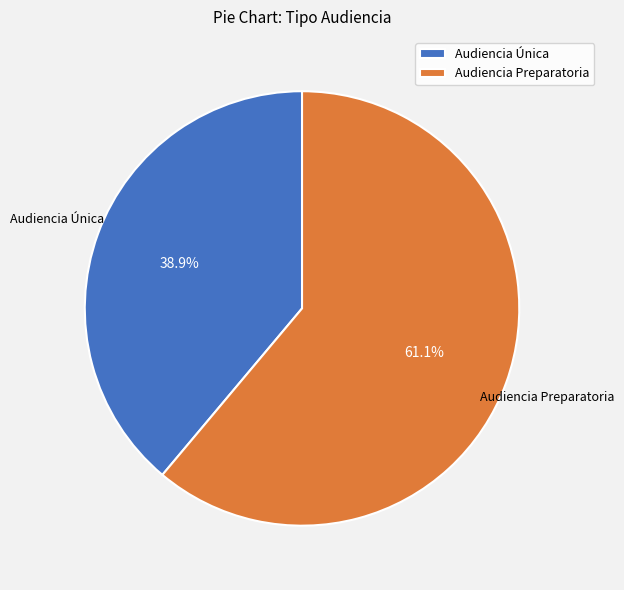

What is the ratio of the value at Audiencia Única to the value at Audiencia Preparatoria?

0.6